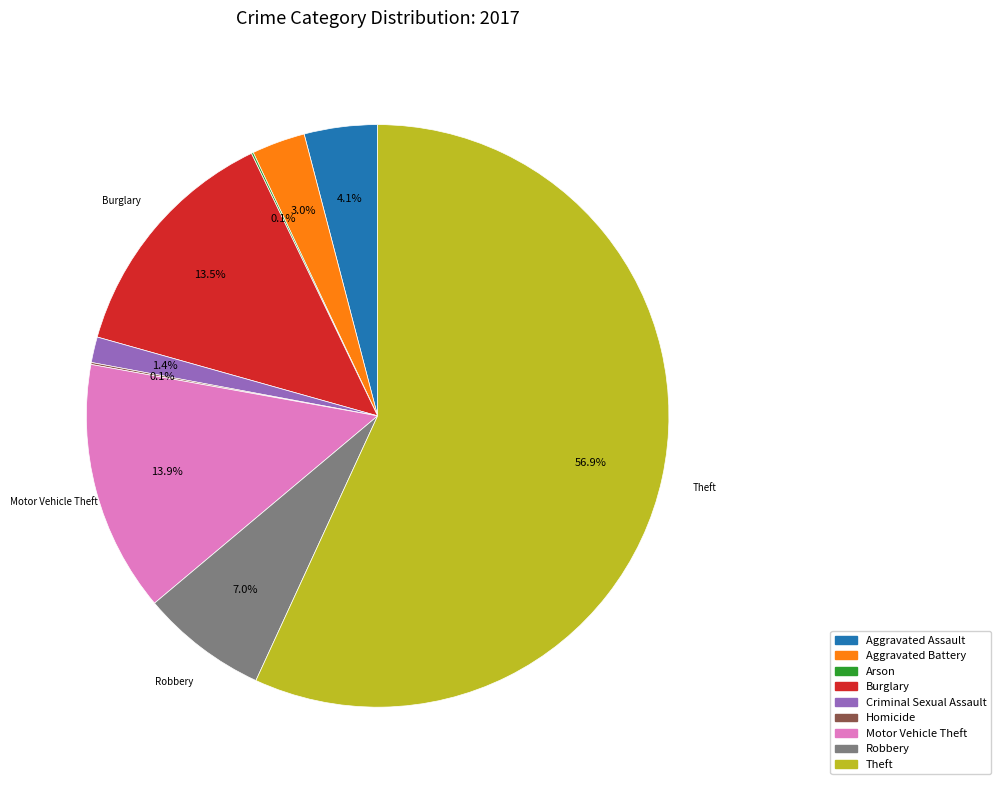

What is the largest slice in the pie chart?

Theft